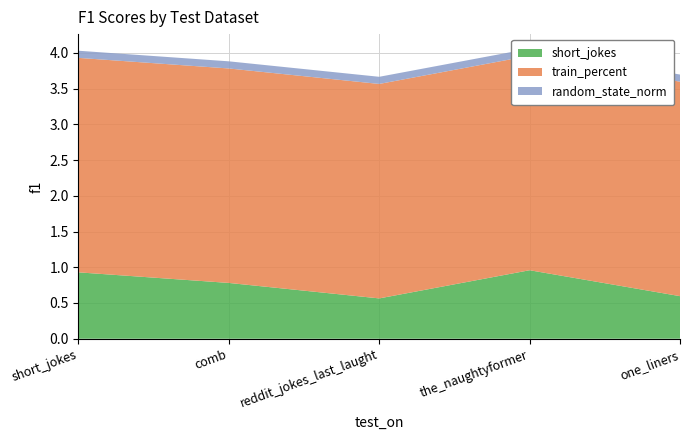

Reading right to left, extract all data points from this chart.

short_jokes: 0.6	1.0	0.6	0.8	0.9
train_percent: 3.0	3.0	3.0	3.0	3.0
random_state_norm: 0.1	0.1	0.1	0.1	0.1